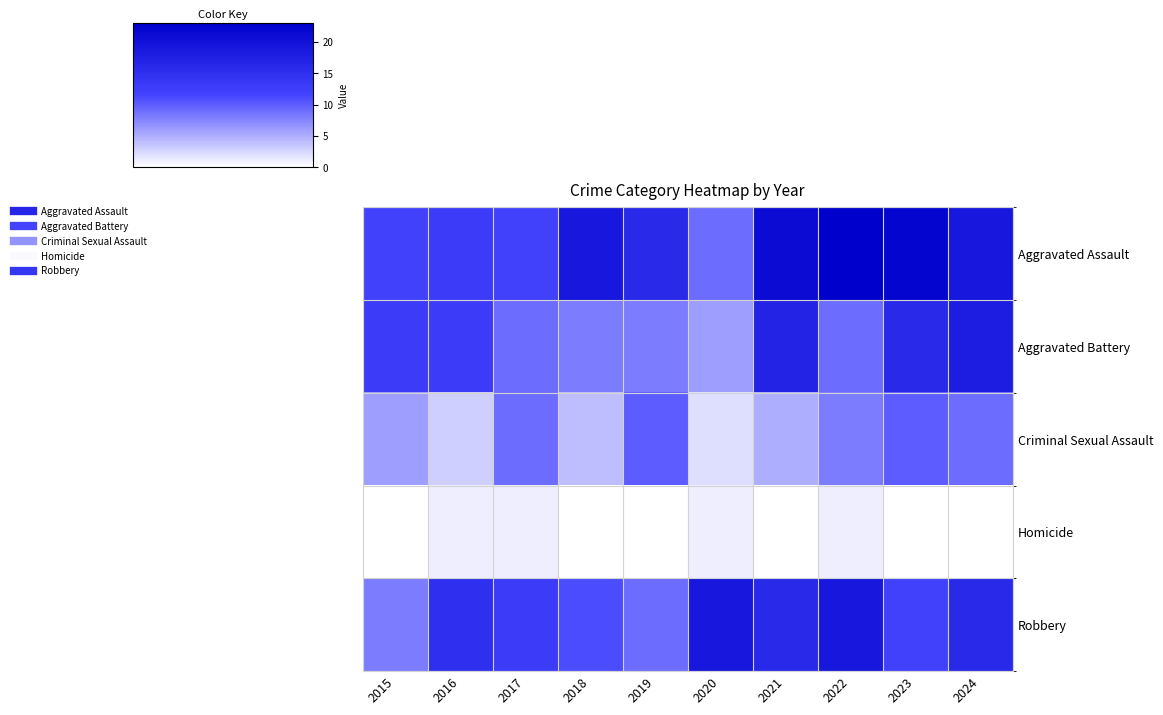

What is the greatest value displayed?

23